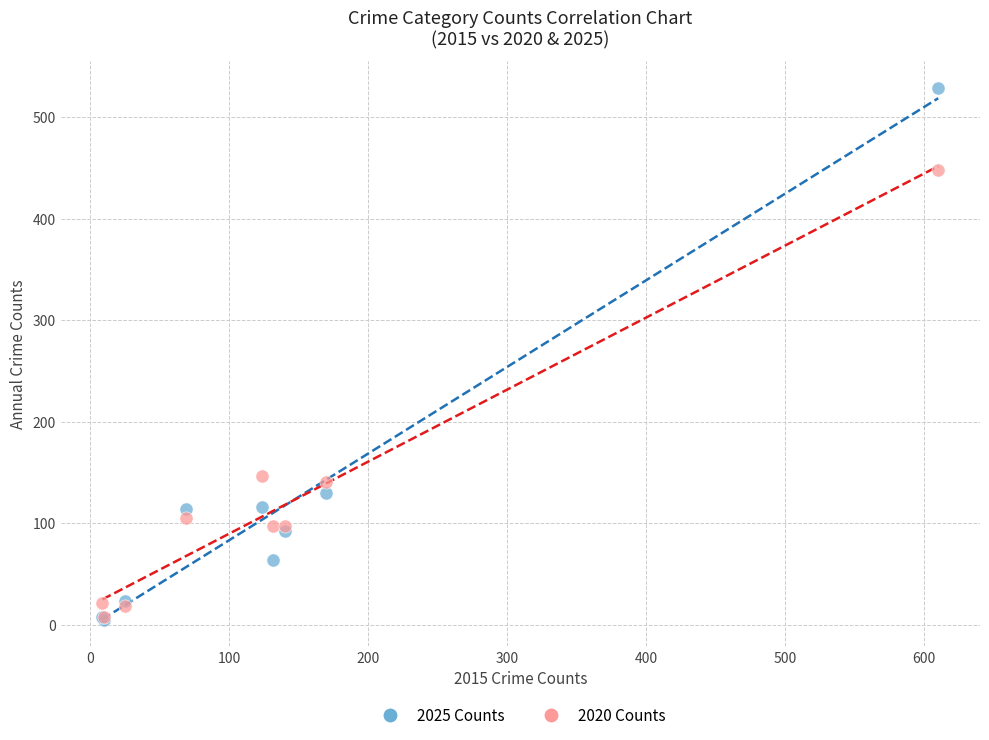

Which series has the widest spread of Y values?

2025 Counts